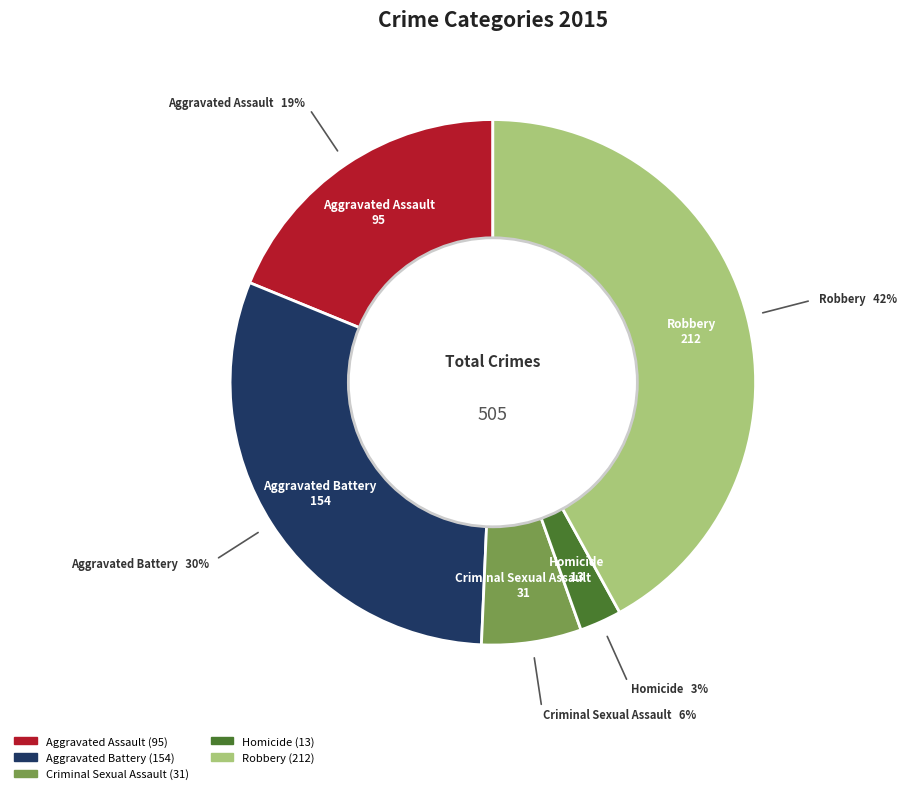

What percentage is the Criminal Sexual Assault slice, to the nearest percent?

6%